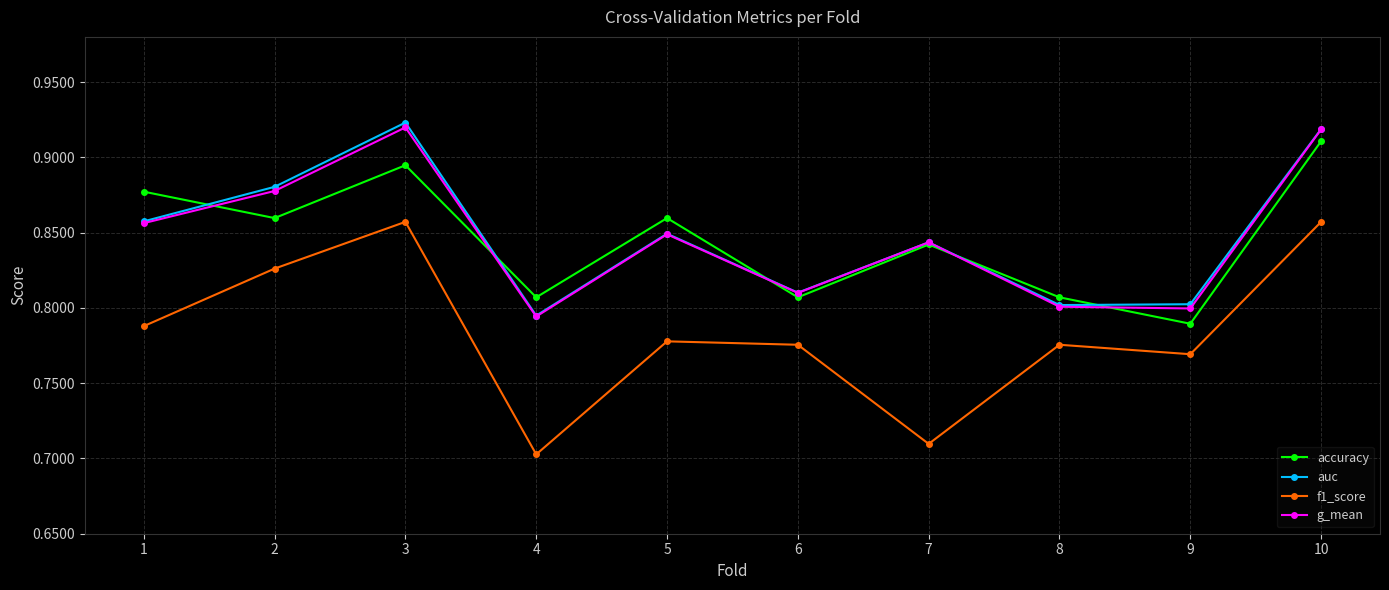

Is it true that auc equals 0.4 at 2?

False